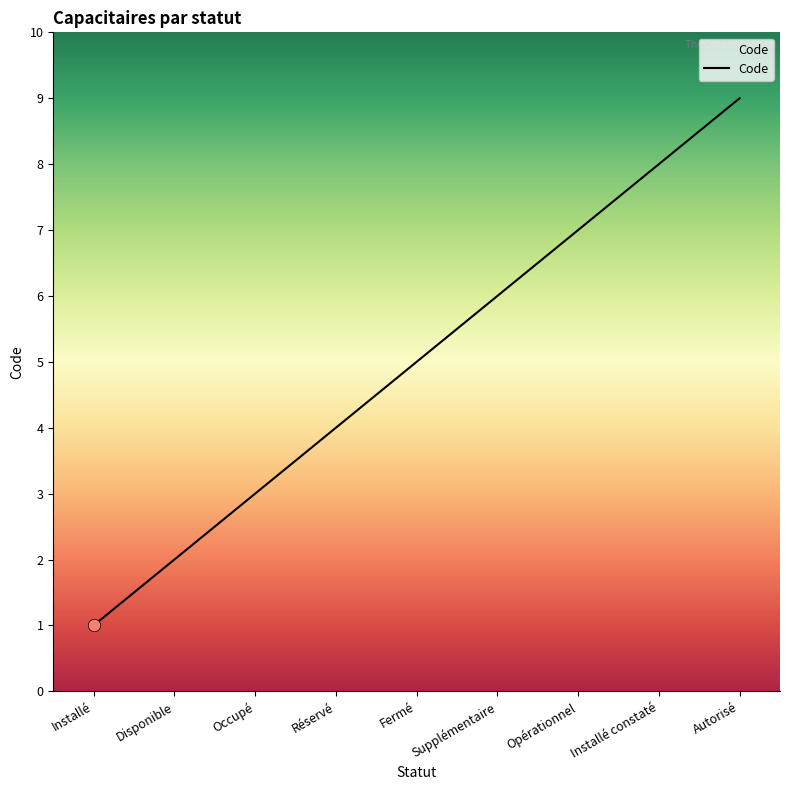

What is the change in value from Occupé to Supplémentaire?

+3